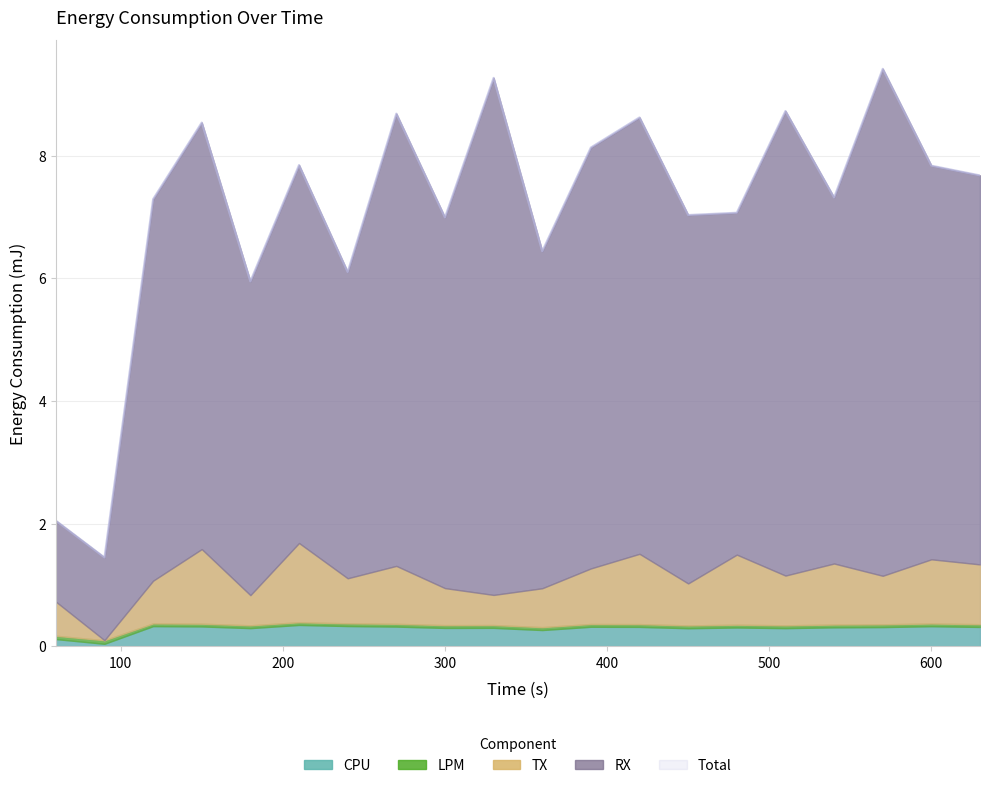

Which category has the lowest value across all series?

90